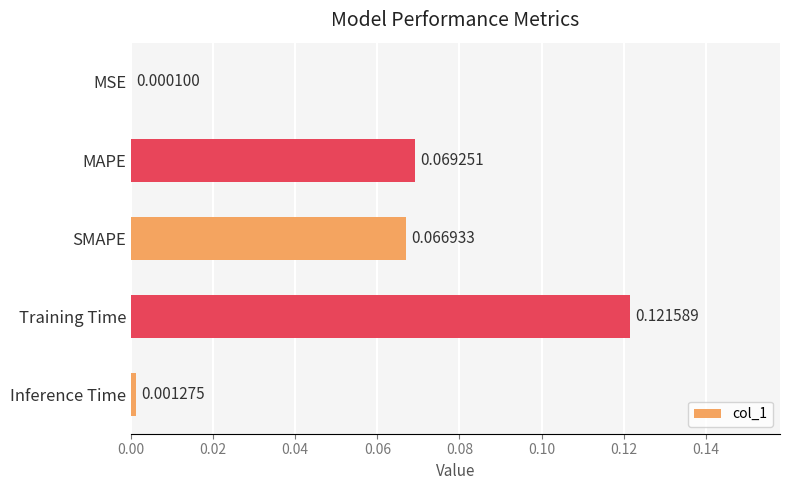

What is the change in value from MSE to MAPE?

+0.1